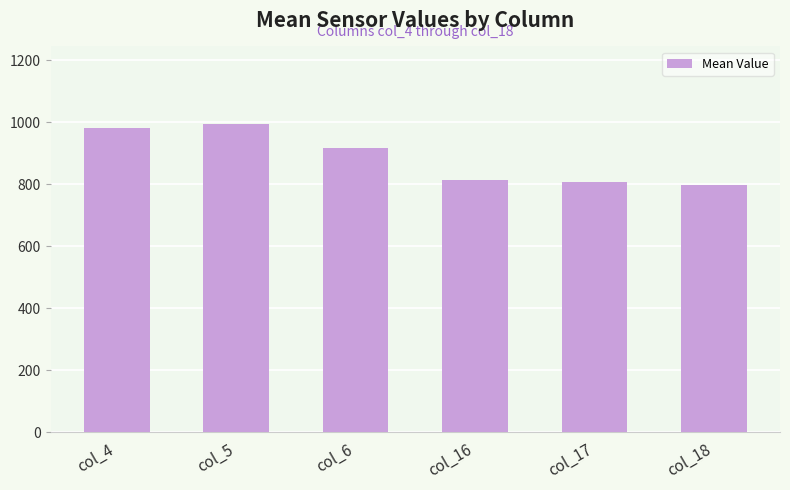

What is the value of the 1st bar from the left?

980.0